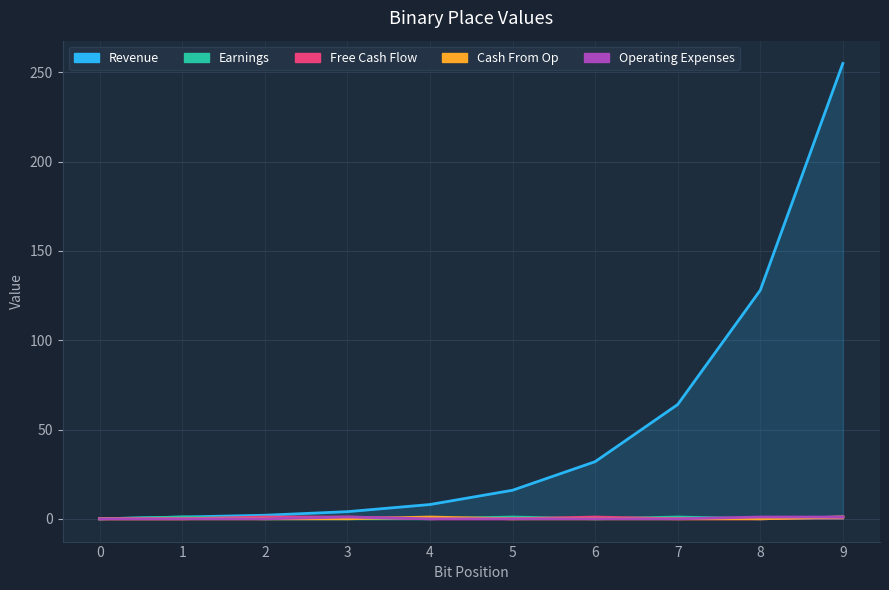

What is the sum of all Revenue values?

510